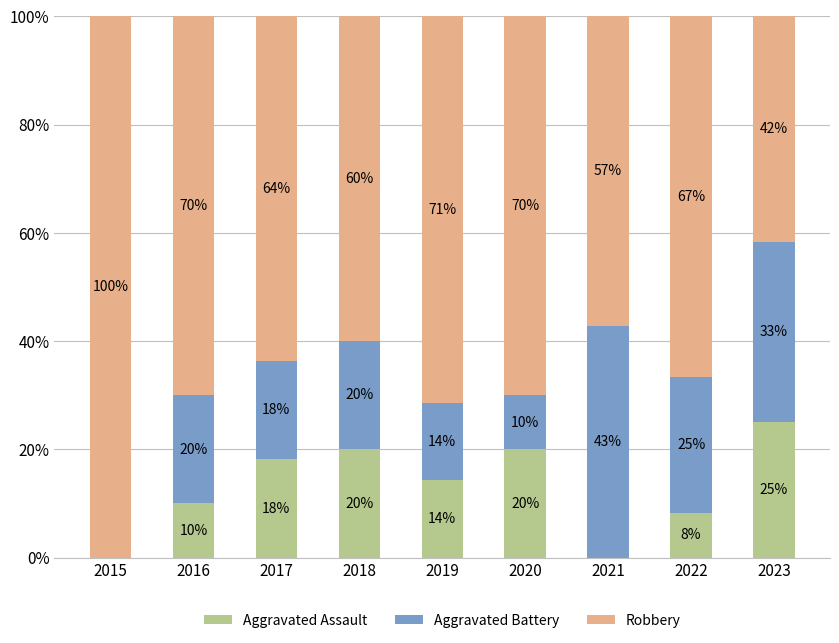

Are the bars horizontal?

No